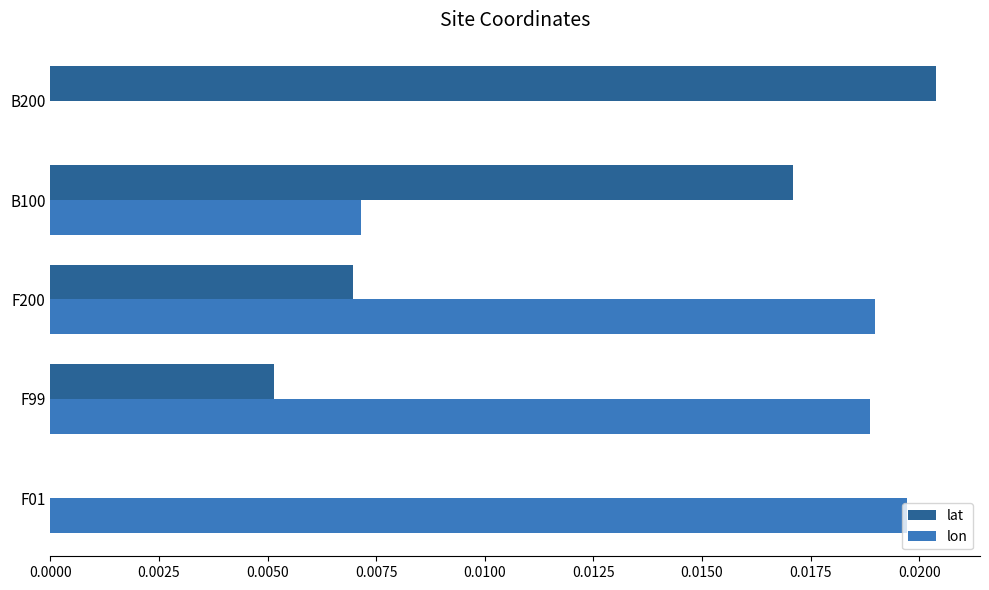

At which category is the sum across all series the highest?

F200